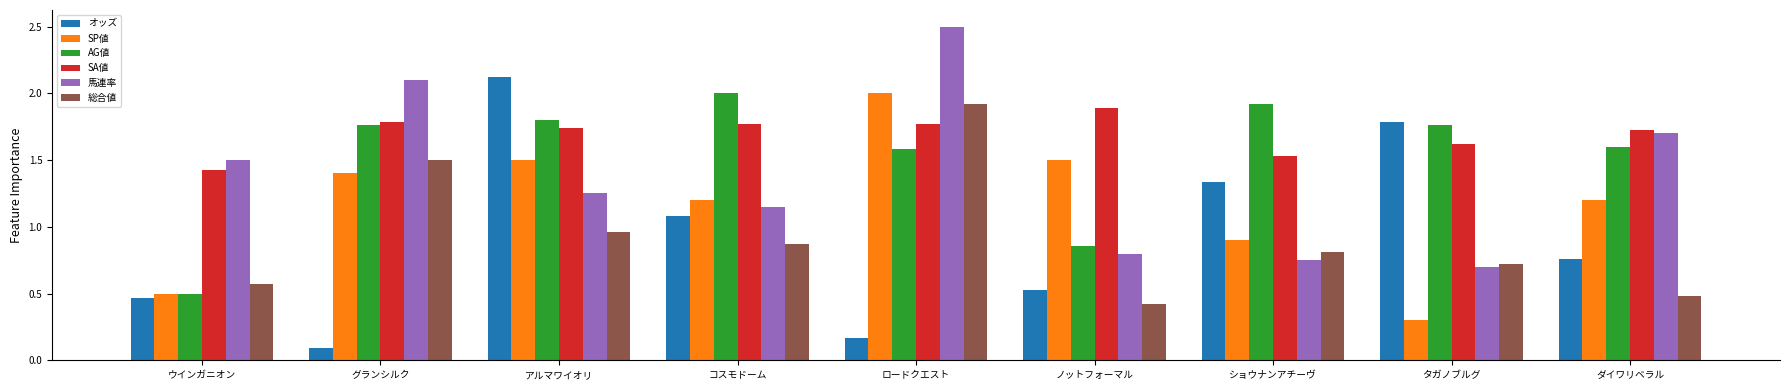

The AG値 series shows 1.5 at ノットフォーマル. True or false?

False